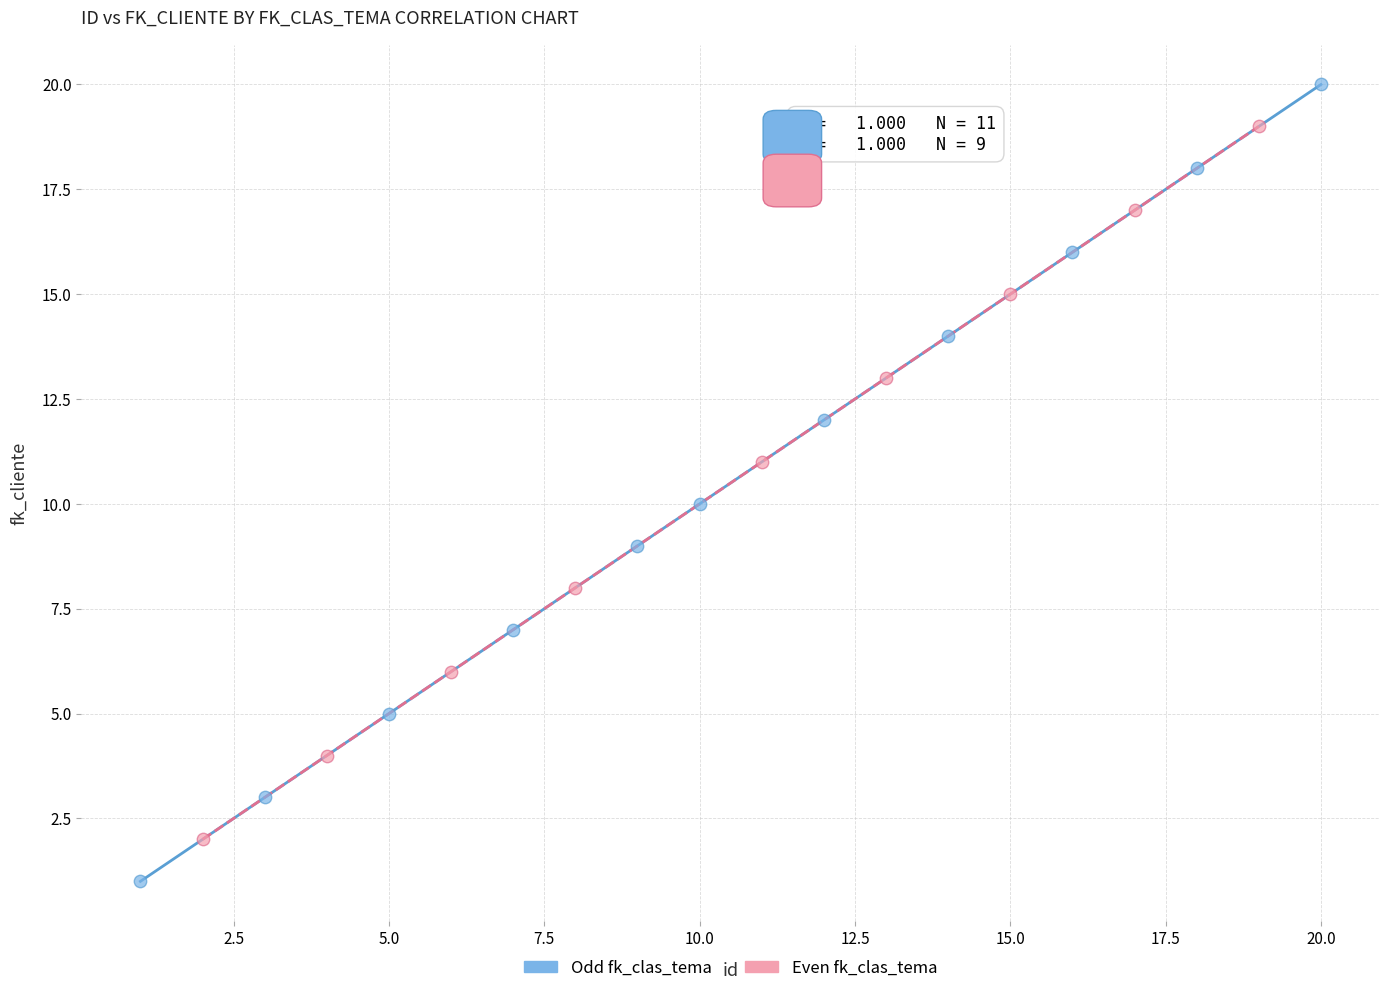

Which series has the widest spread of Y values?

Odd fk_clas_tema